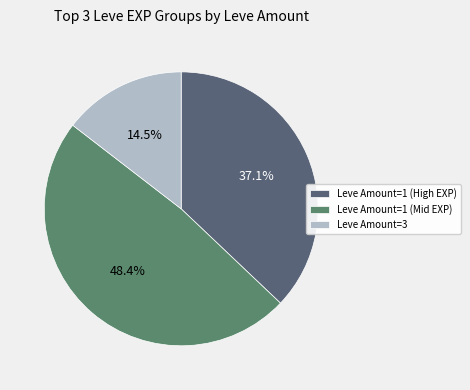

Count the number of slices in the pie.

3